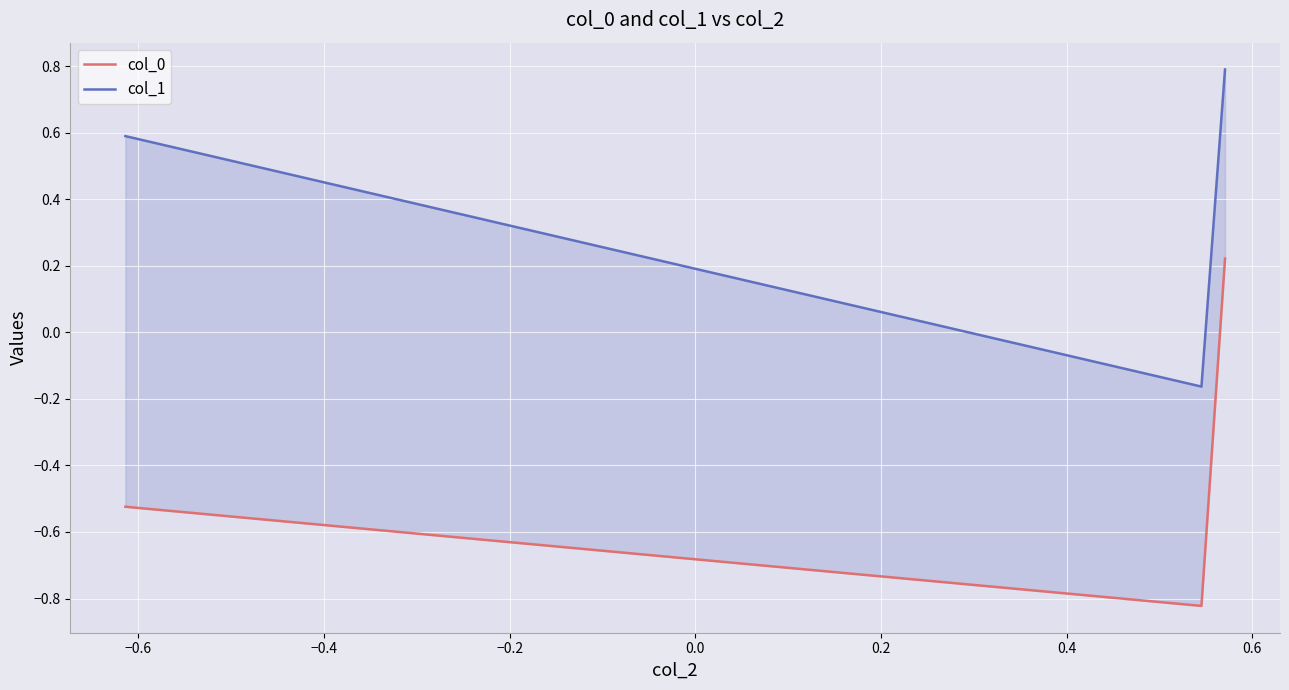

Reading left to right, extract all data points from this chart.

col_0: -0.5	-0.8	0.2
col_1: 0.6	-0.2	0.8